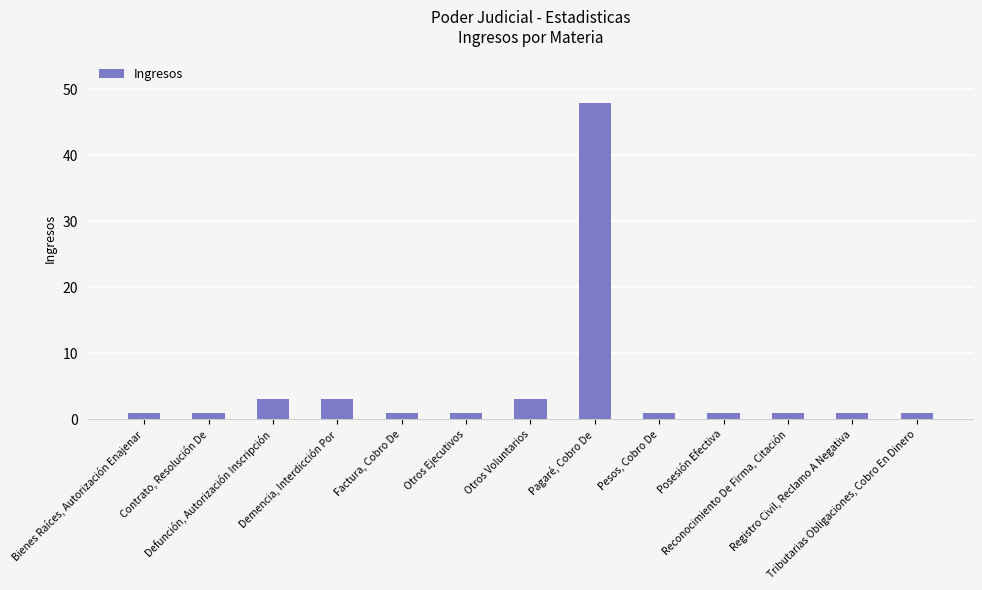

Is it true that the value at Otros Ejecutivos is 1?

True